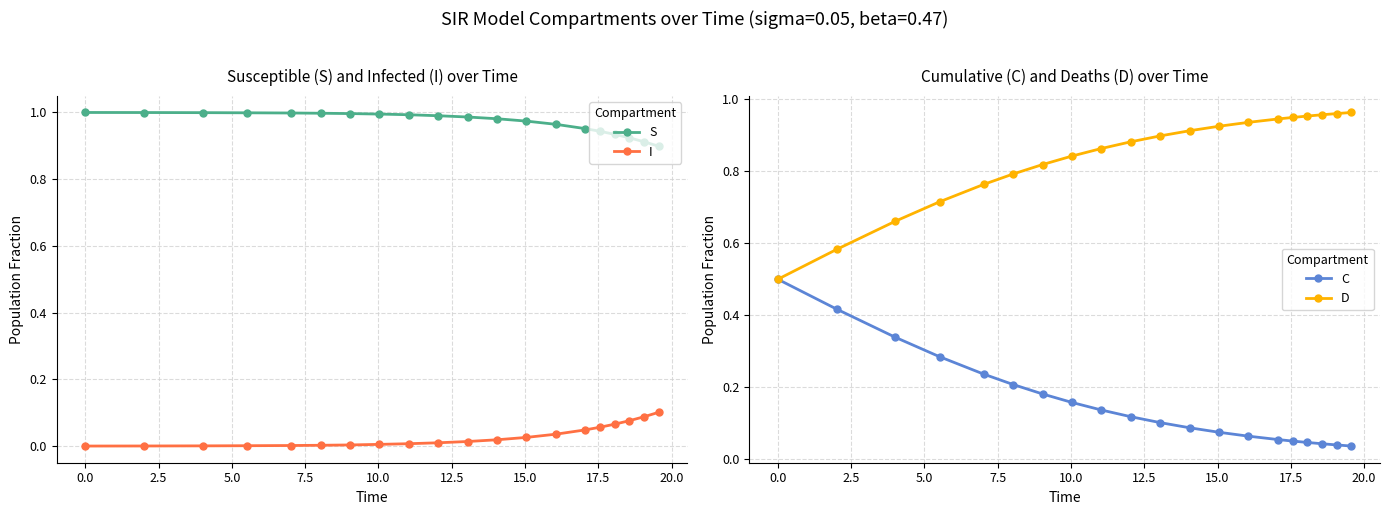

How many intersections are there between I and C?

1